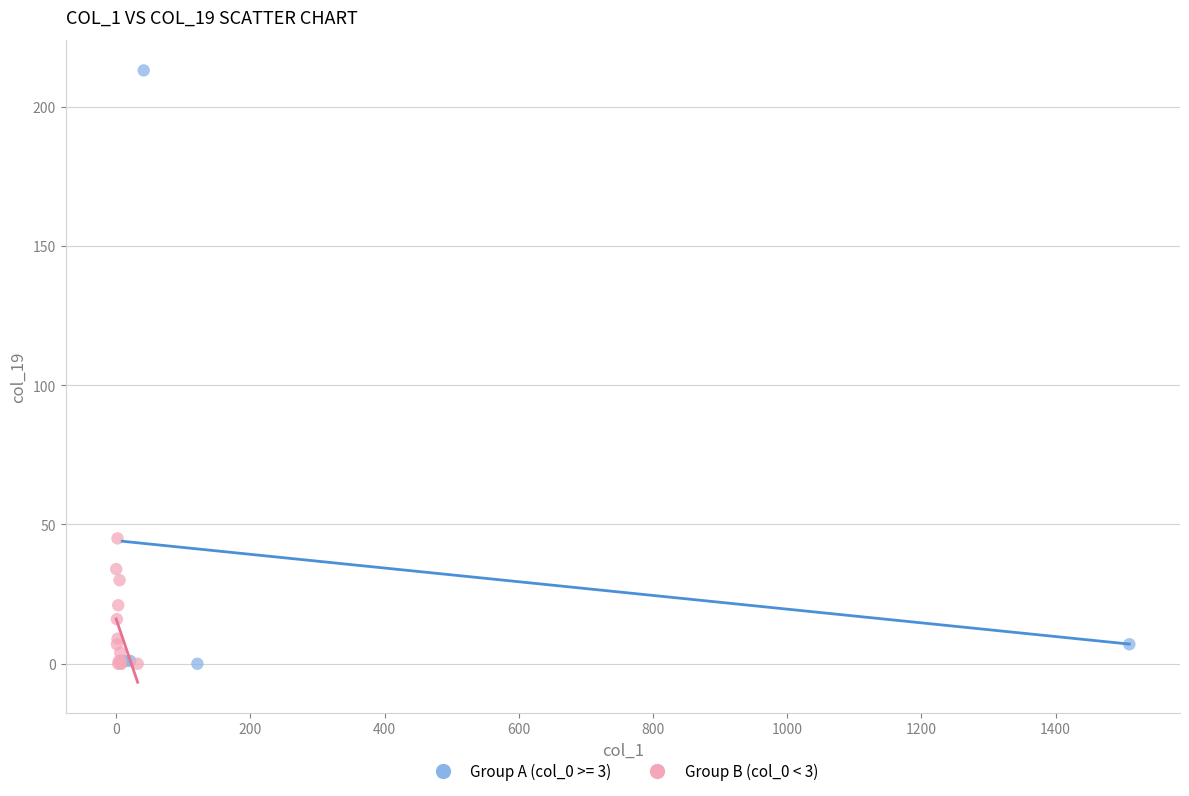

Which series has the largest Y range (max minus min)?

Group A (col_0 >= 3)